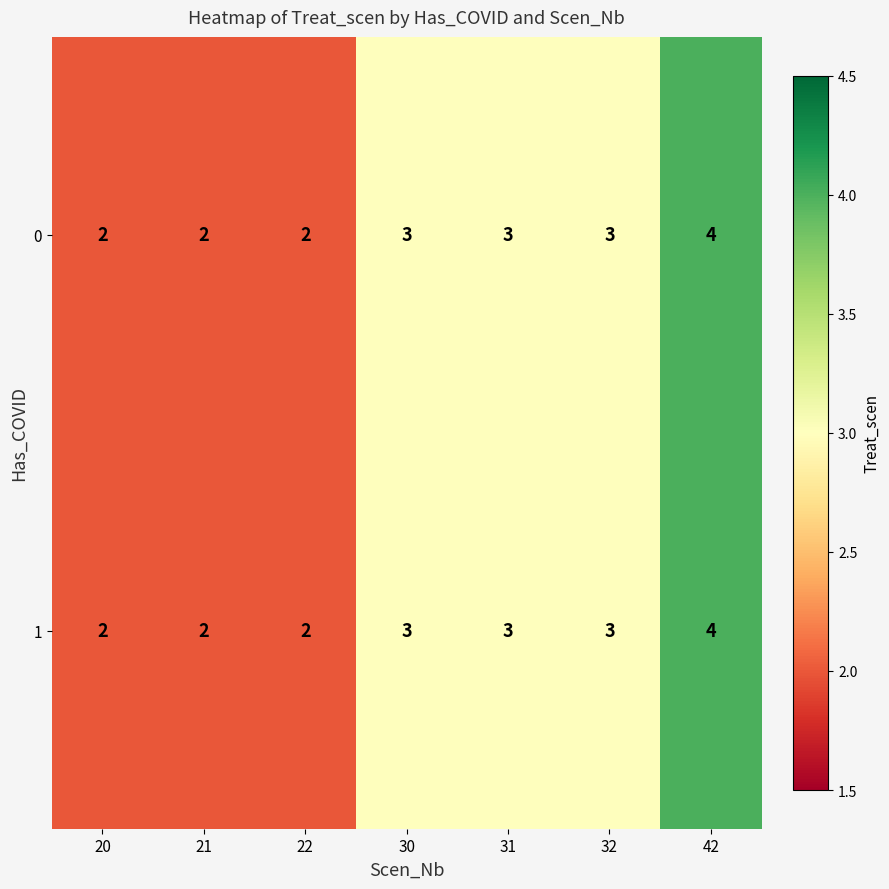

How many 1 values are between 2 and 3?

6